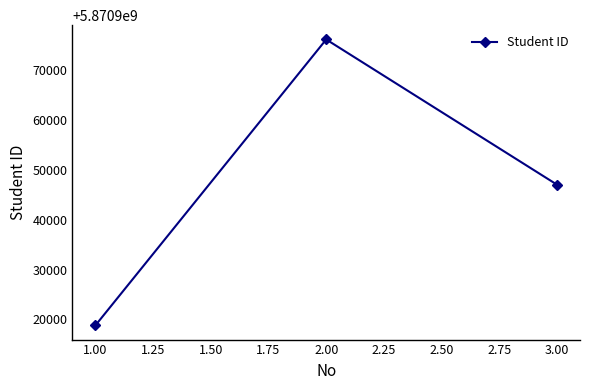

What is the label of the 1st point from the right?

3.00